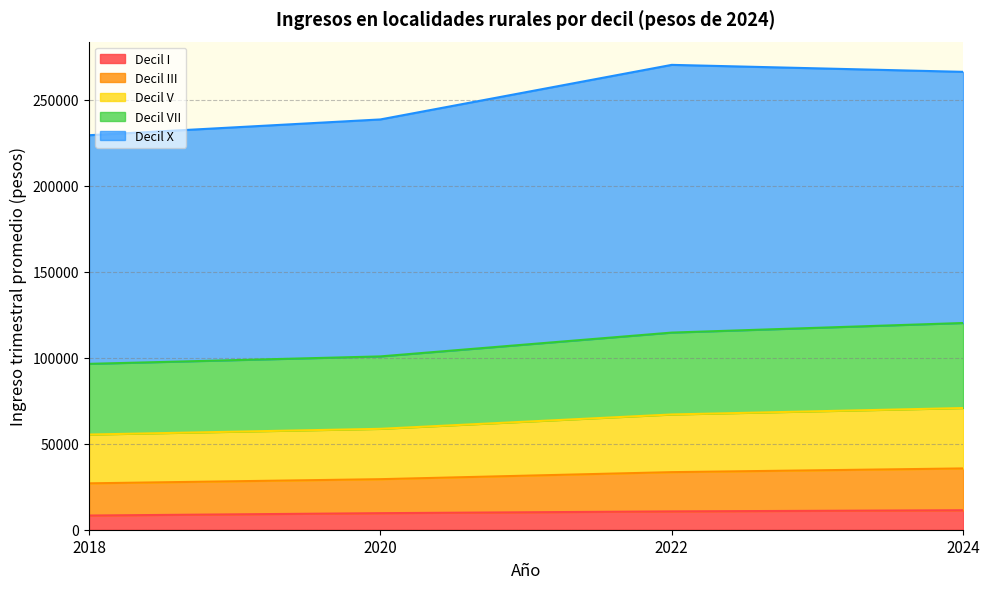

Does the chart display data point markers on the line(s)?

No